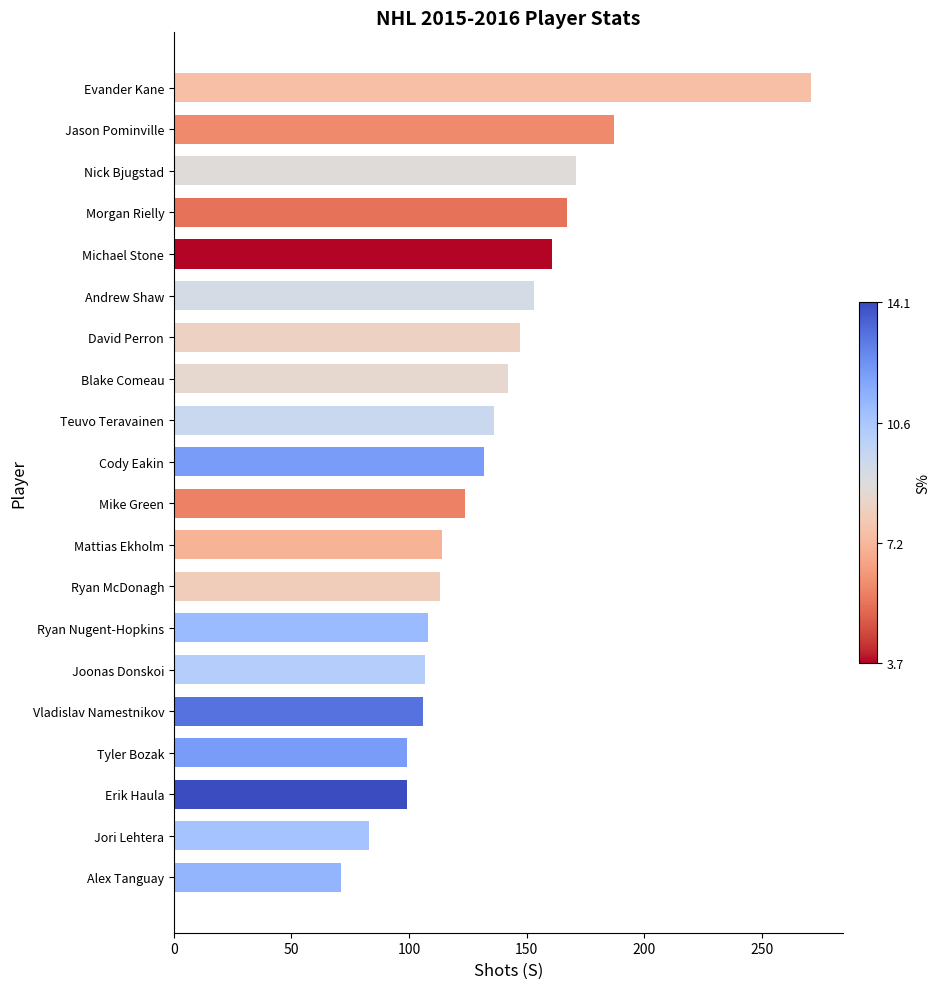

Which category has the highest value across all series?

Evander Kane